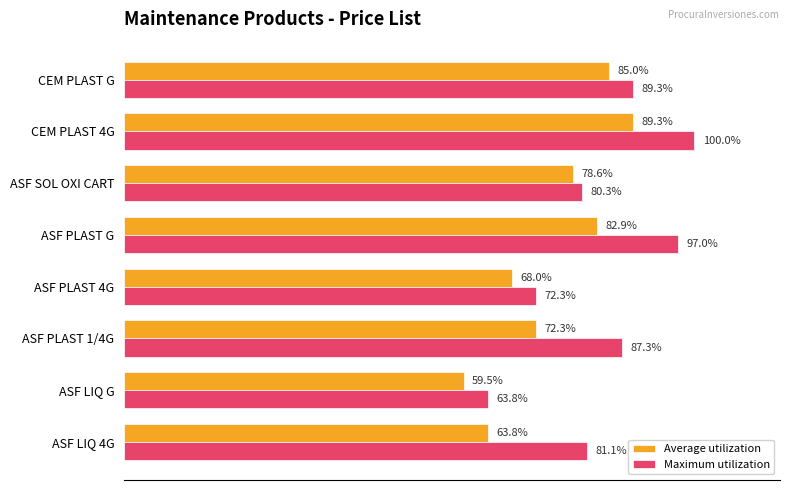

List the labels in order of Maximum utilization value, largest first.

CEM PLAST 4G, ASF PLAST G, CEM PLAST G, ASF PLAST 1/4G, ASF LIQ 4G, ASF SOL OXI CART, ASF PLAST 4G, ASF LIQ G